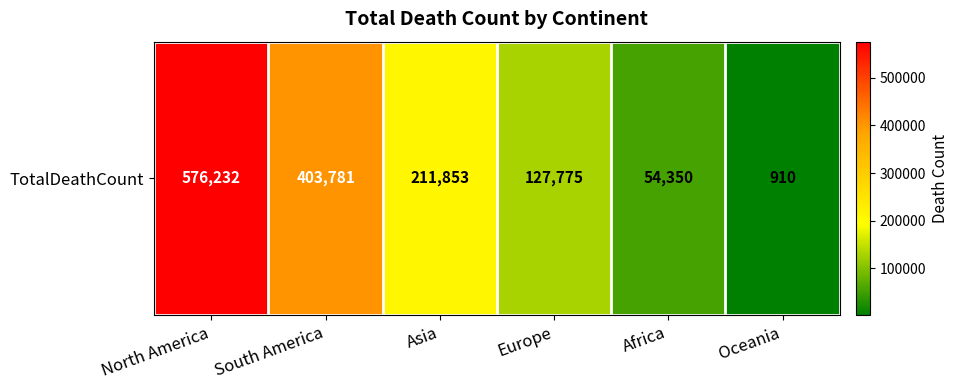

What is the sum of all values?

1374901